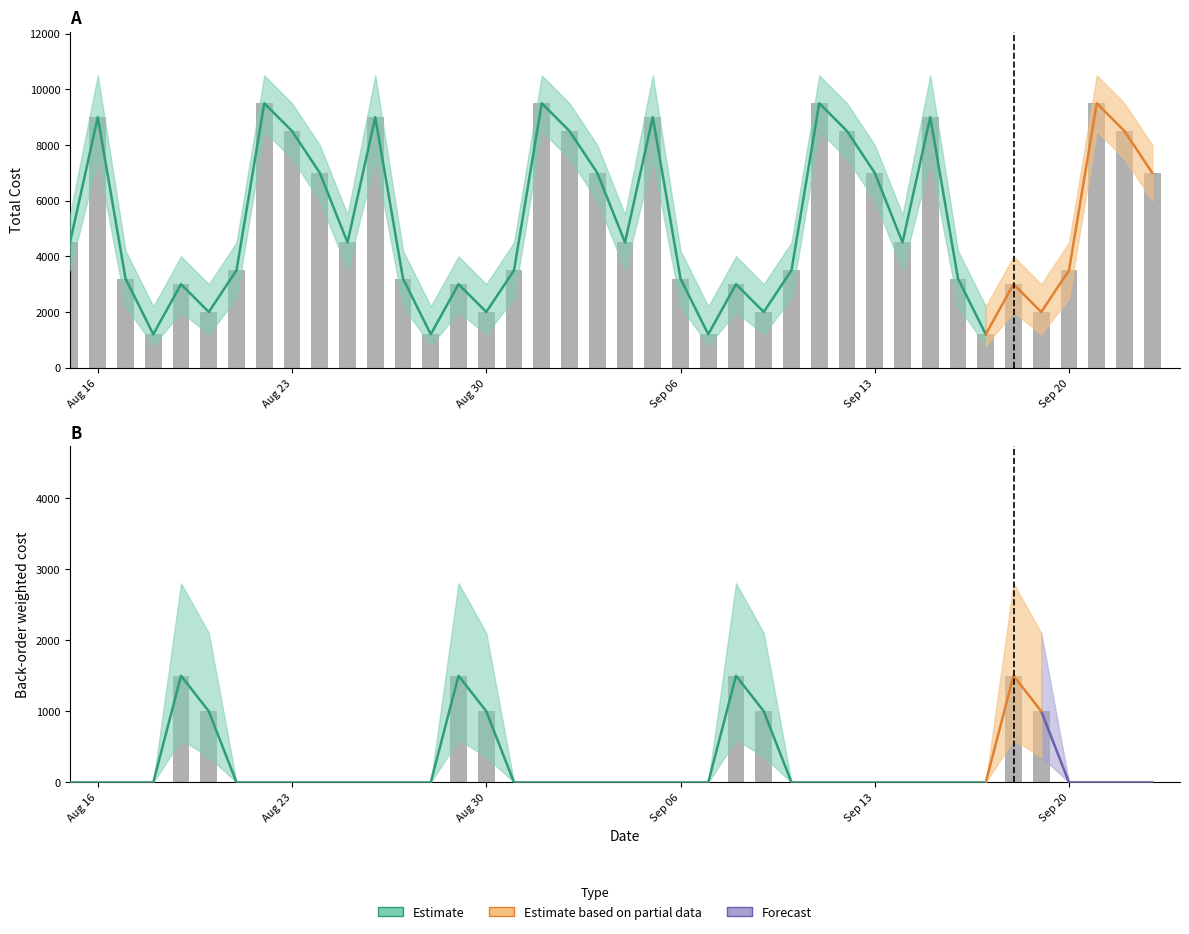

List the series in order of their peak value, highest first.

total_cost_upper, total_cost, total_cost_lower, back_order